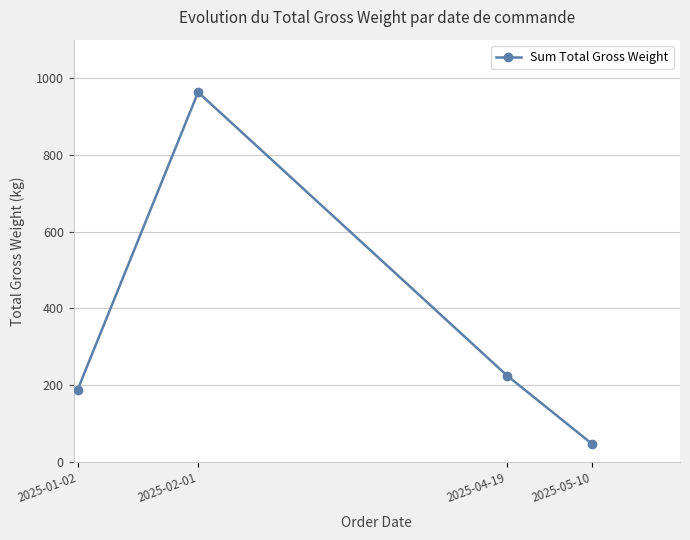

Where is the data nearest to the value 505?

2025-04-19